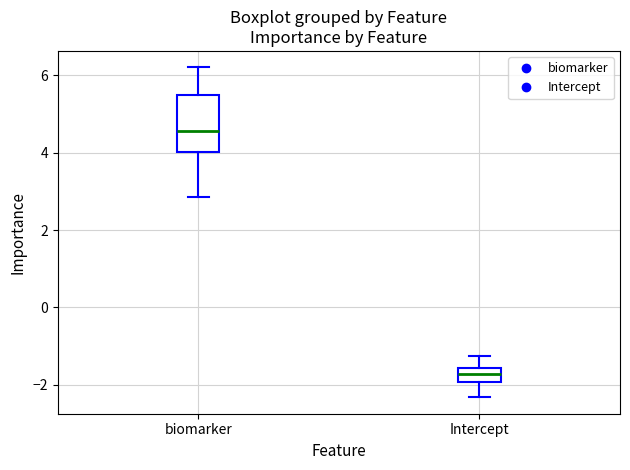

Comparing the boxes themselves (not the whiskers), which one is the tallest?

biomarker